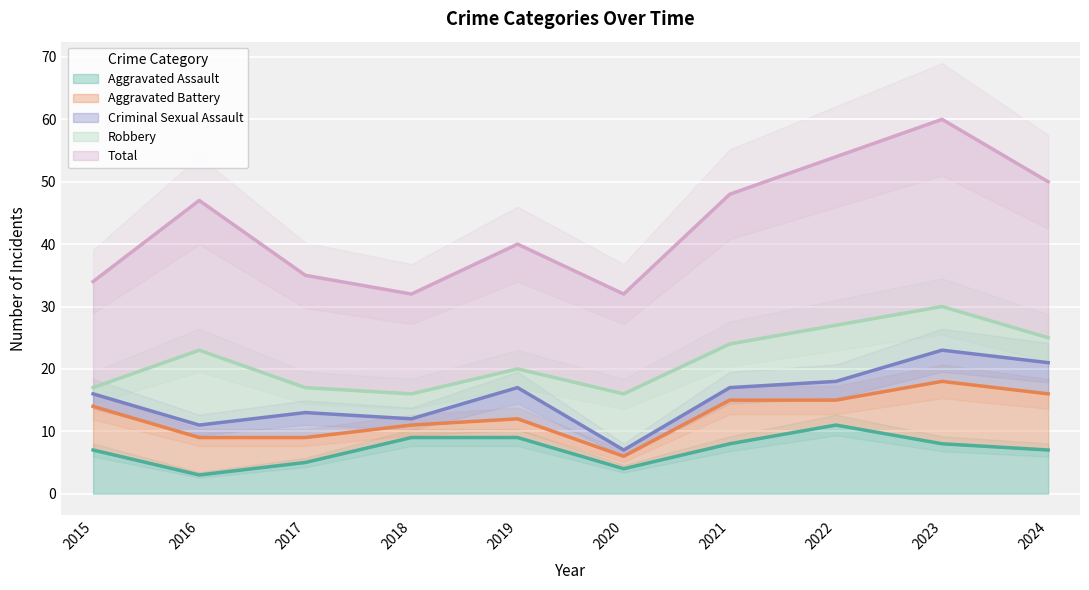

True or false: Aggravated Assault has a value of 9 at 2018.

True